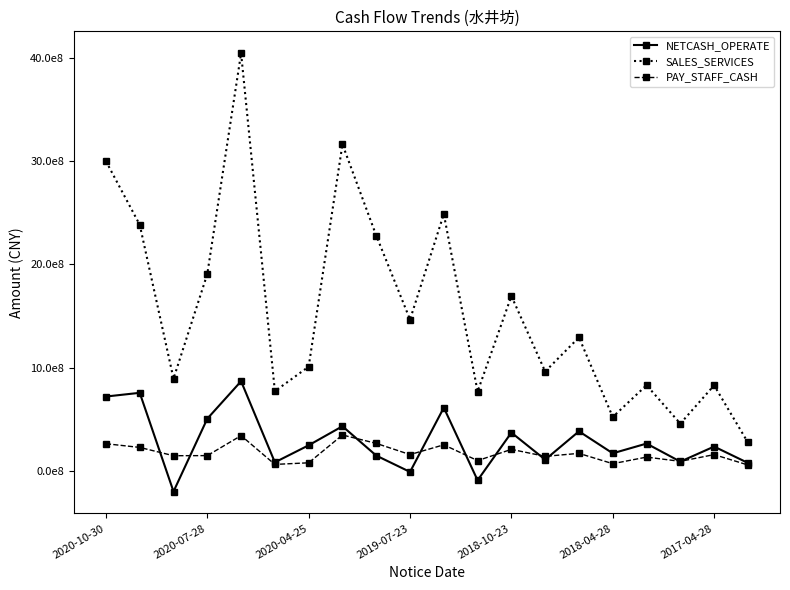

True or false: PAY_STAFF_CASH has more than 2 points higher than both neighbors.

True